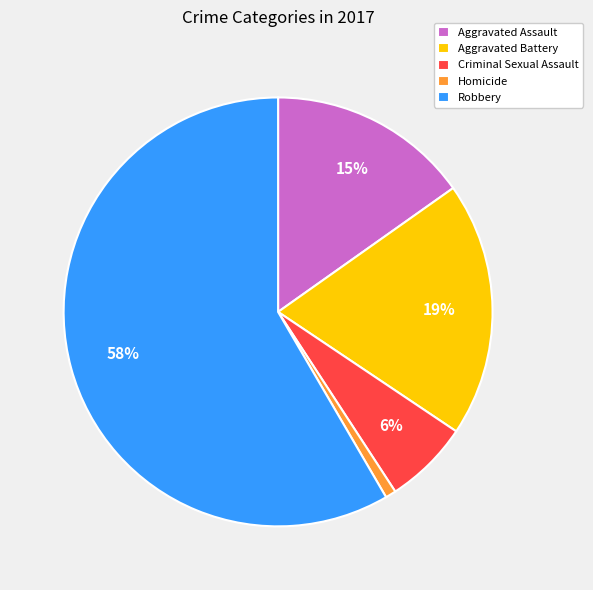

Which slice is the smallest?

Homicide